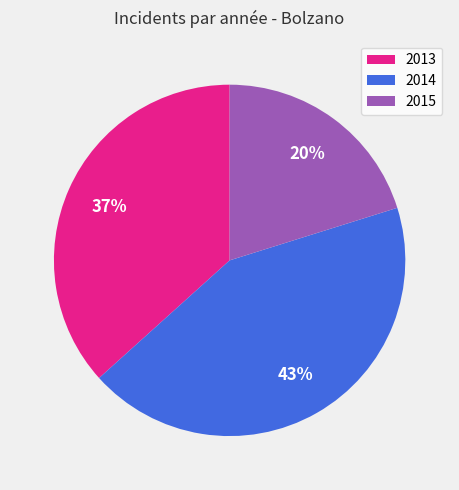

Count the number of slices in the pie.

3